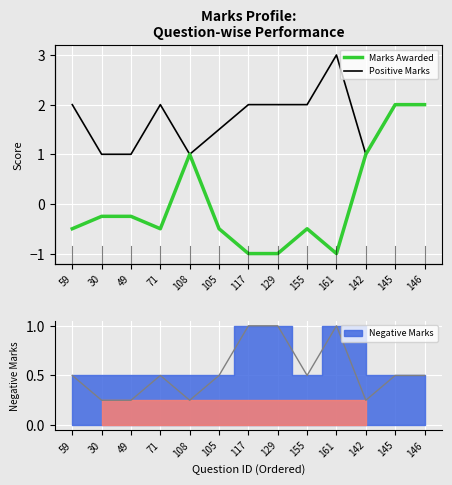

At which category does the chart reach its peak across all series?

161